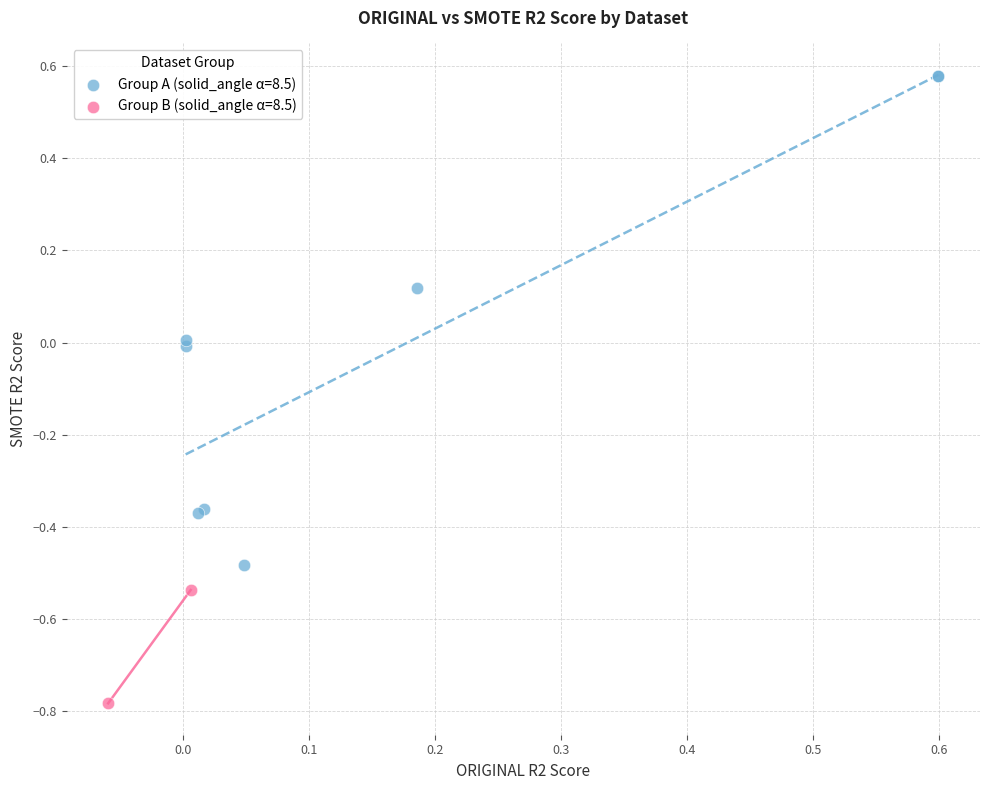

What are all the series names shown in the legend?

Group A (solid_angle α=8.5), Group B (solid_angle α=8.5)